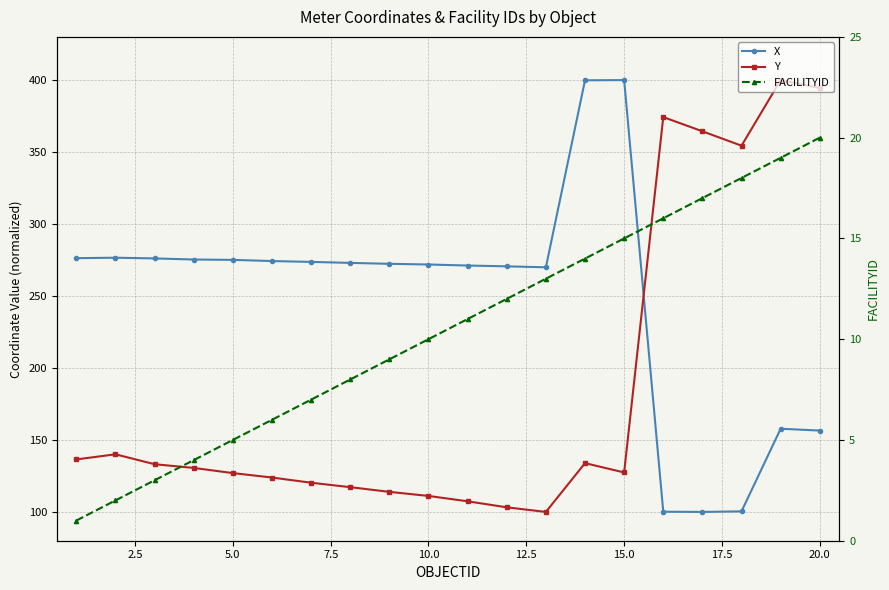

What is the sum of all X values?

4971.1